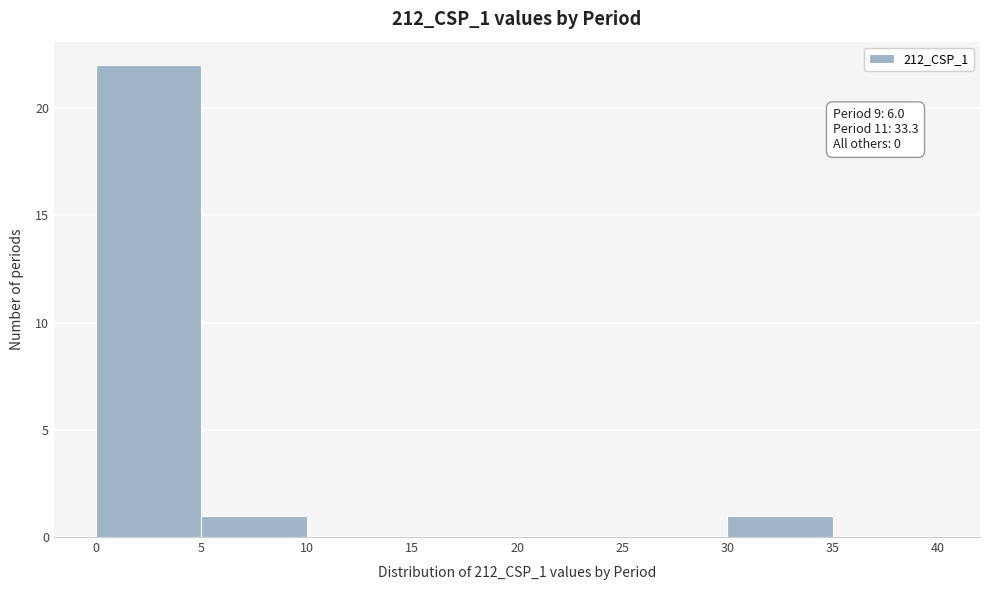

Over which range of the x-axis is the bar tallest?

0 to 5